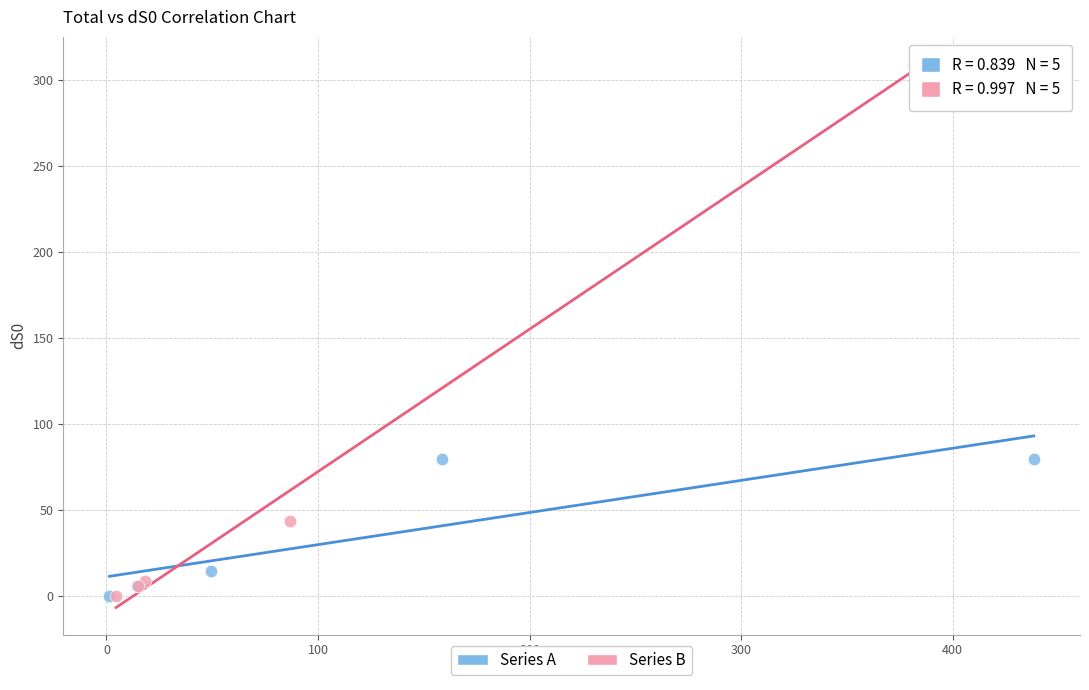

Which series contains the highest Y value?

Series B